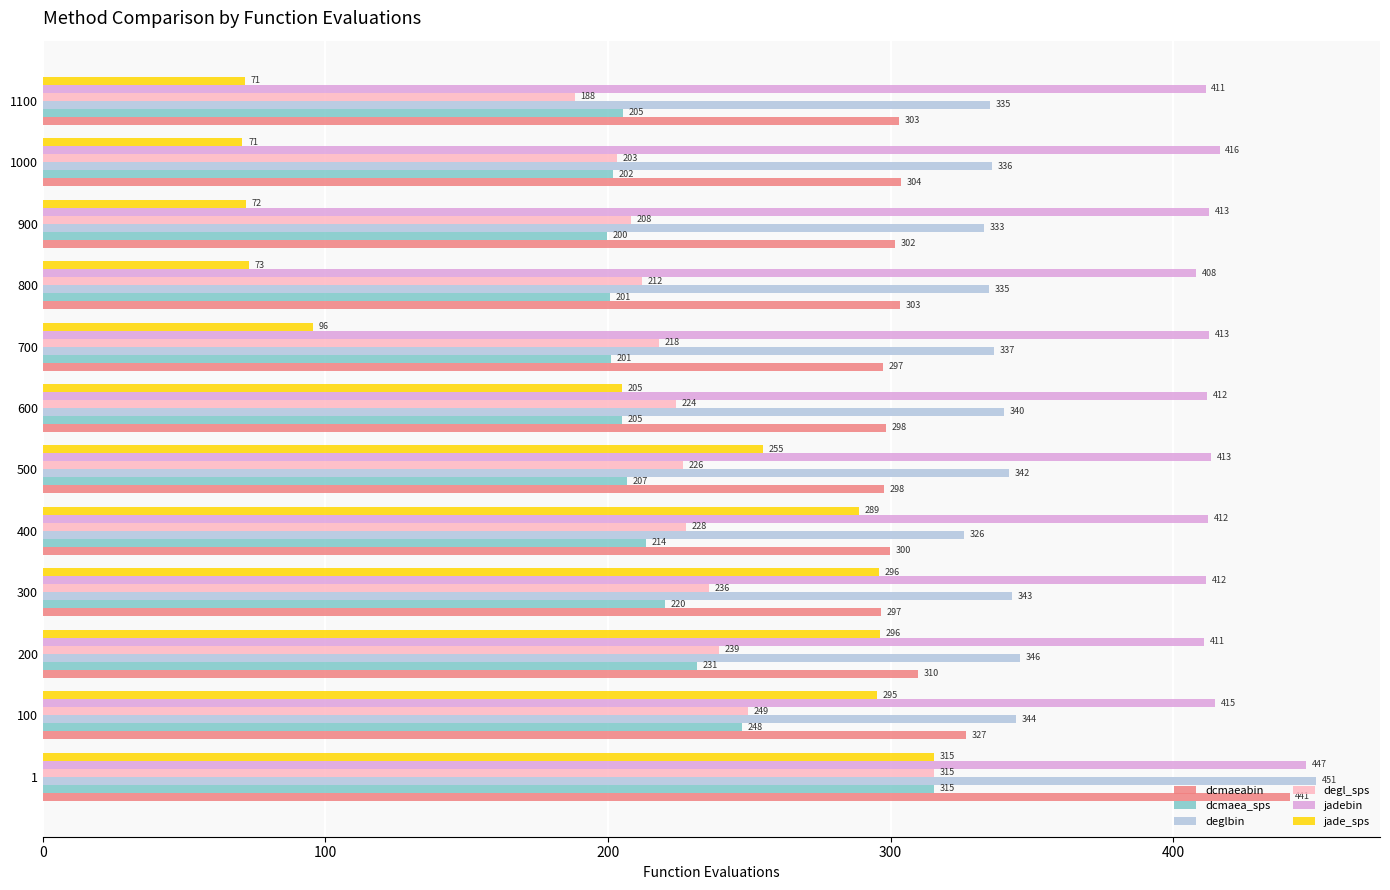

What are all the series names shown in the legend?

dcmaeabin, dcmaea_sps, deglbin, degl_sps, jadebin, jade_sps